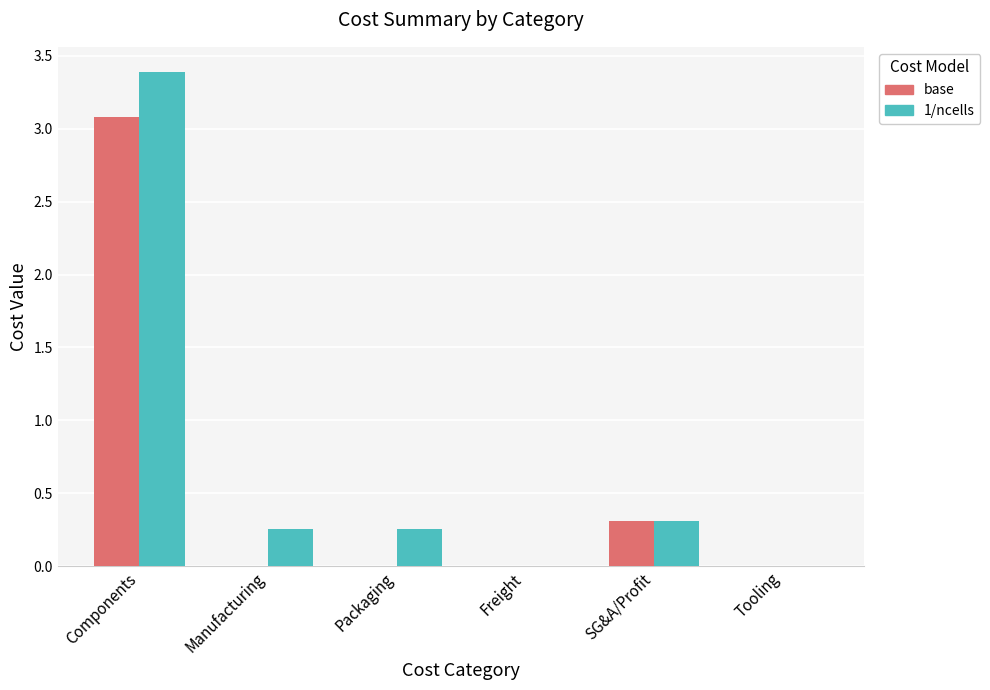

What is the sum of all base values?

3.4